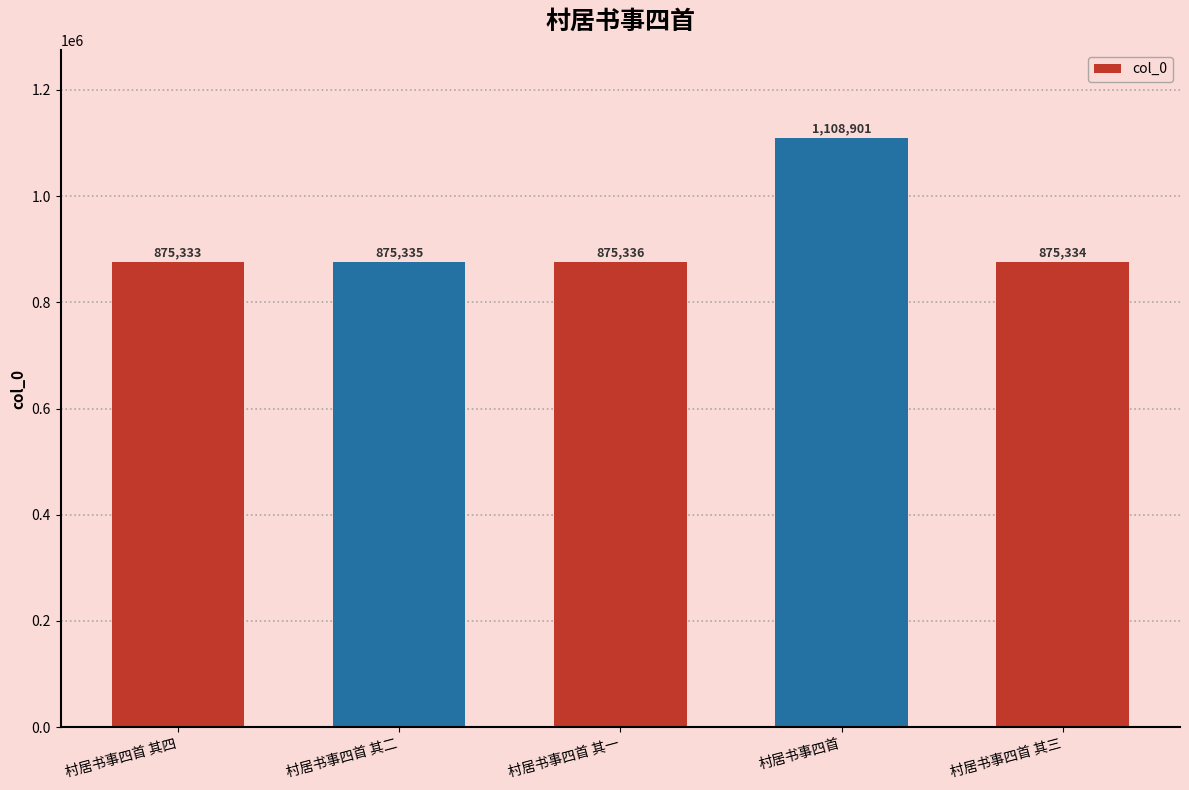

What is the label of the 5th bar from the left?

村居书事四首 其三